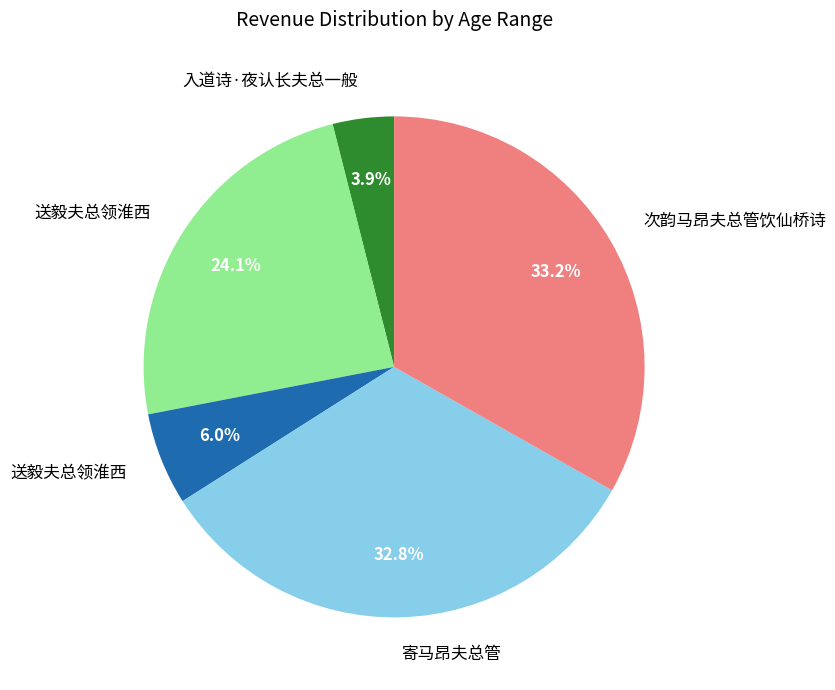

Is there a majority slice in this chart?

No